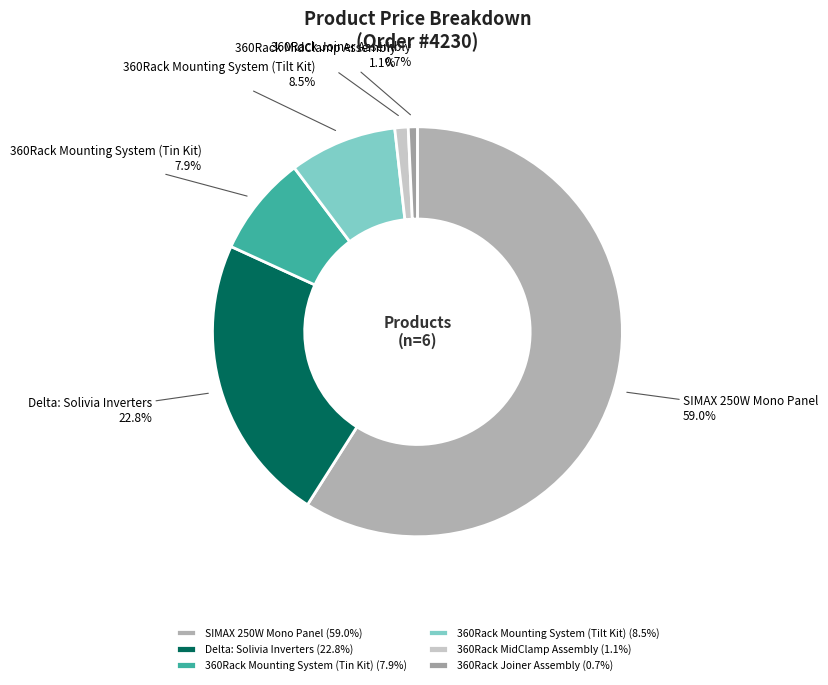

To the nearest percent, what is the difference between the largest and smallest slice percentages?

58%